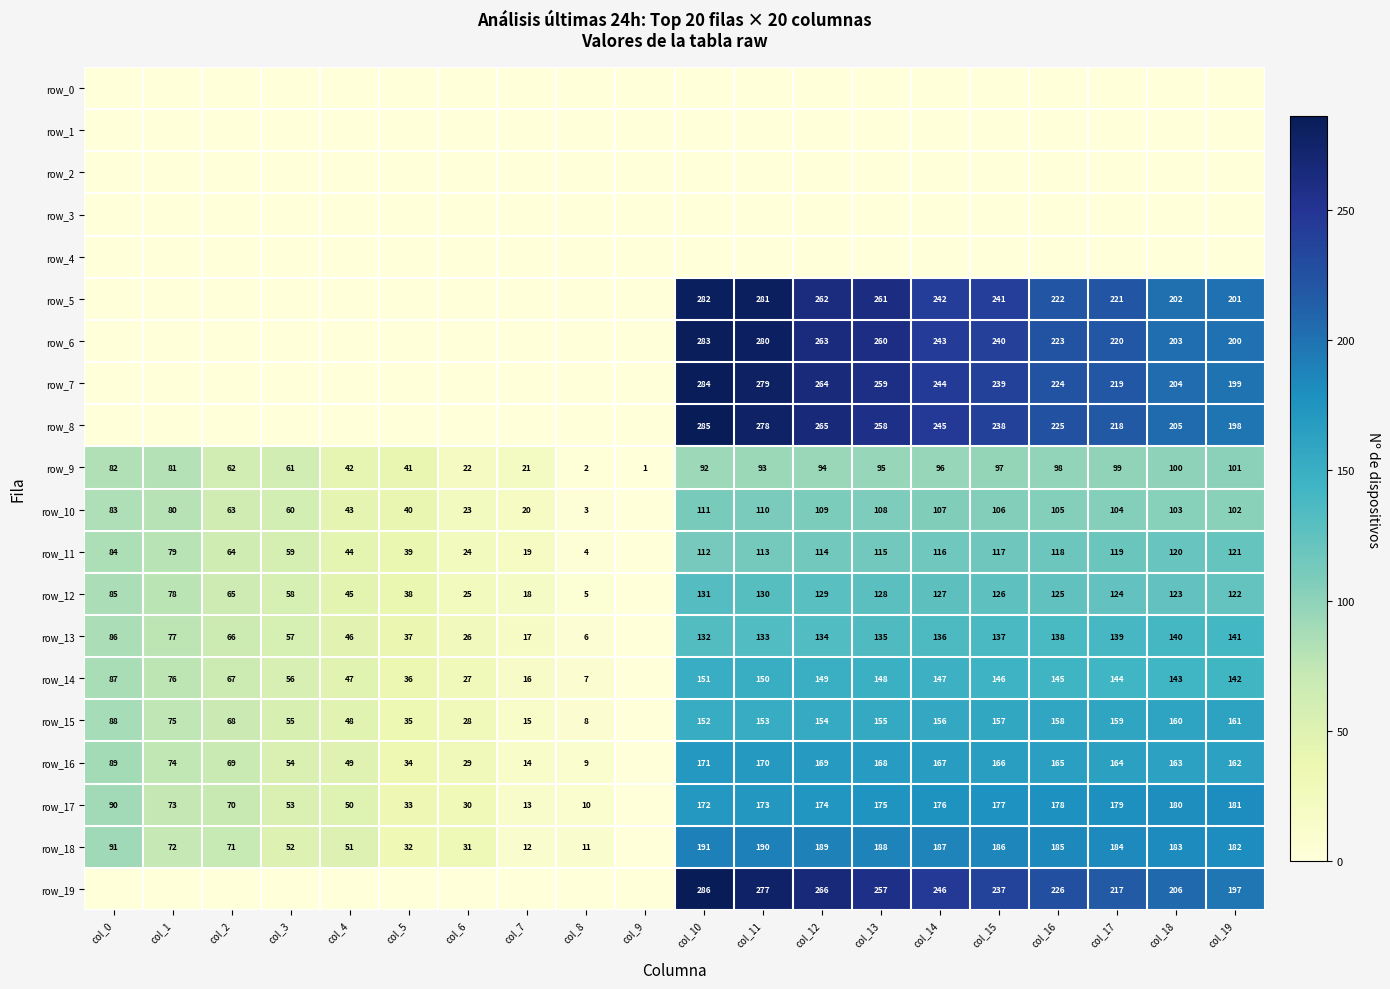

Reading left to right, list all the values displayed in this chart.

row_0: 0	0	0	0	0	0	0	0	0	0	0	0	0	0	0	0	0	0	0	0
row_1: 0	0	0	0	0	0	0	0	0	0	0	0	0	0	0	0	0	0	0	0
row_2: 0	0	0	0	0	0	0	0	0	0	0	0	0	0	0	0	0	0	0	0
row_3: 0	0	0	0	0	0	0	0	0	0	0	0	0	0	0	0	0	0	0	0
row_4: 0	0	0	0	0	0	0	0	0	0	0	0	0	0	0	0	0	0	0	0
row_5: 0	0	0	0	0	0	0	0	0	0	282	281	262	261	242	241	222	221	202	201
row_6: 0	0	0	0	0	0	0	0	0	0	283	280	263	260	243	240	223	220	203	200
row_7: 0	0	0	0	0	0	0	0	0	0	284	279	264	259	244	239	224	219	204	199
row_8: 0	0	0	0	0	0	0	0	0	0	285	278	265	258	245	238	225	218	205	198
row_9: 82	81	62	61	42	41	22	21	2	1	92	93	94	95	96	97	98	99	100	101
row_10: 83	80	63	60	43	40	23	20	3	0	111	110	109	108	107	106	105	104	103	102
row_11: 84	79	64	59	44	39	24	19	4	0	112	113	114	115	116	117	118	119	120	121
row_12: 85	78	65	58	45	38	25	18	5	0	131	130	129	128	127	126	125	124	123	122
row_13: 86	77	66	57	46	37	26	17	6	0	132	133	134	135	136	137	138	139	140	141
row_14: 87	76	67	56	47	36	27	16	7	0	151	150	149	148	147	146	145	144	143	142
row_15: 88	75	68	55	48	35	28	15	8	0	152	153	154	155	156	157	158	159	160	161
row_16: 89	74	69	54	49	34	29	14	9	0	171	170	169	168	167	166	165	164	163	162
row_17: 90	73	70	53	50	33	30	13	10	0	172	173	174	175	176	177	178	179	180	181
row_18: 91	72	71	52	51	32	31	12	11	0	191	190	189	188	187	186	185	184	183	182
row_19: 0	0	0	0	0	0	0	0	0	0	286	277	266	257	246	237	226	217	206	197